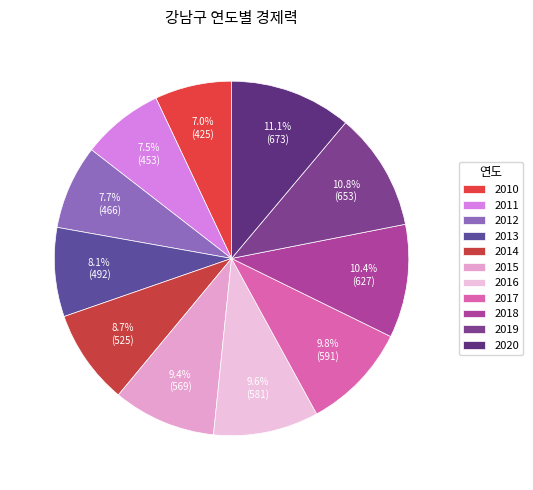

How many slices are in this pie chart?

11